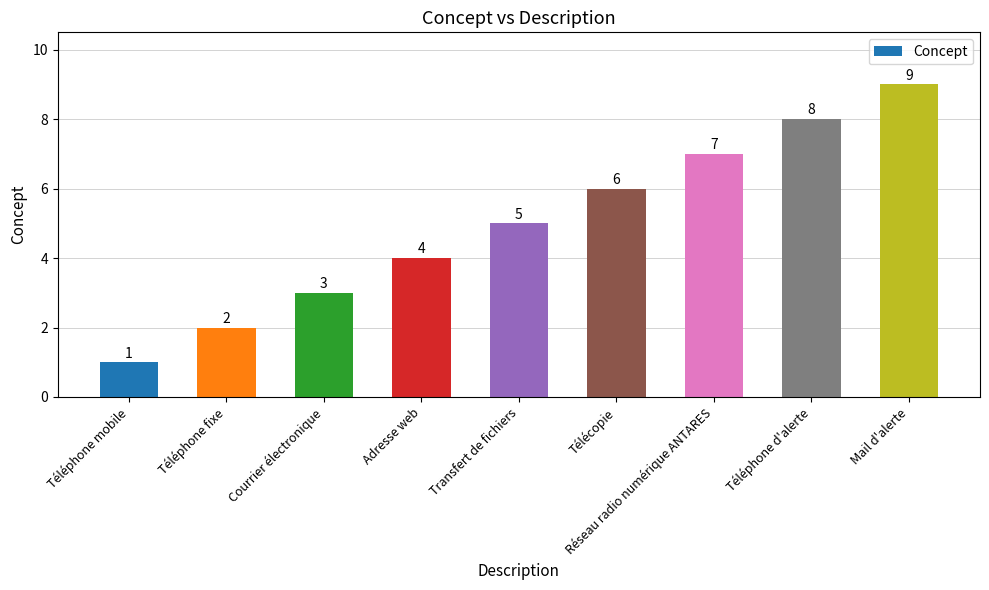

What is the minimum value shown in the chart?

1